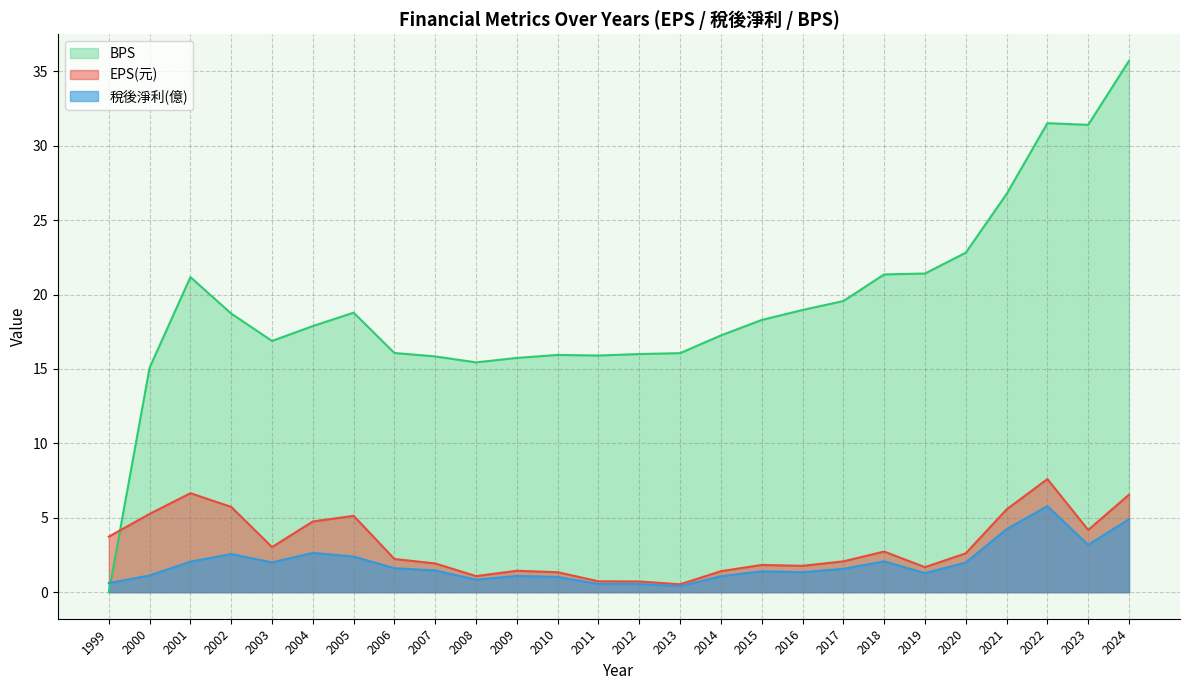

Rank the series at 2002 from lowest to highest value.

稅後淨利(億), EPS(元), BPS